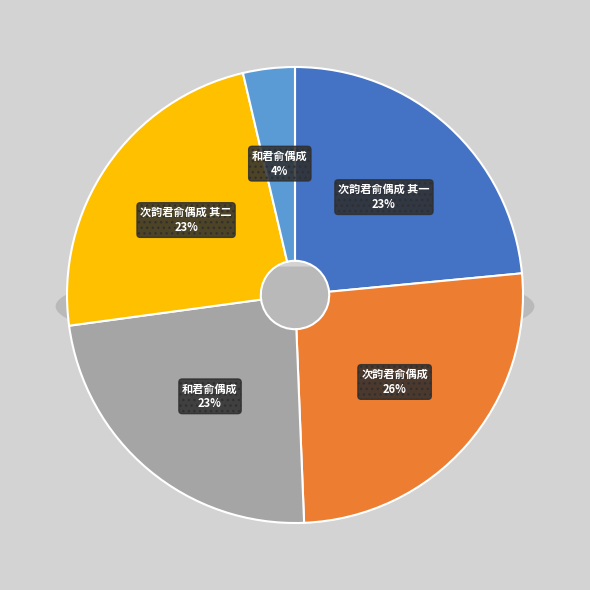

Does any single category account for the majority?

No